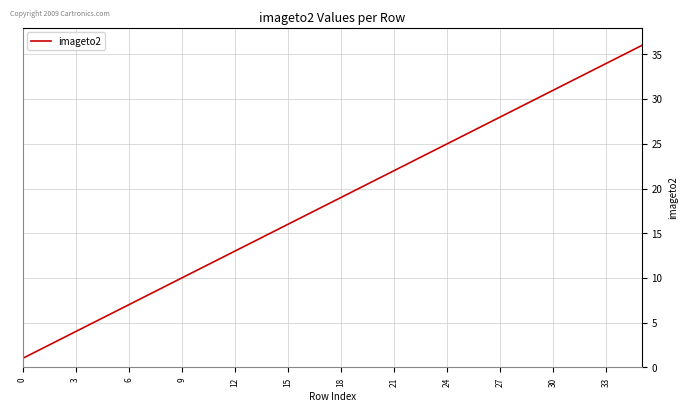

What is the difference between the maximum and minimum values?

35